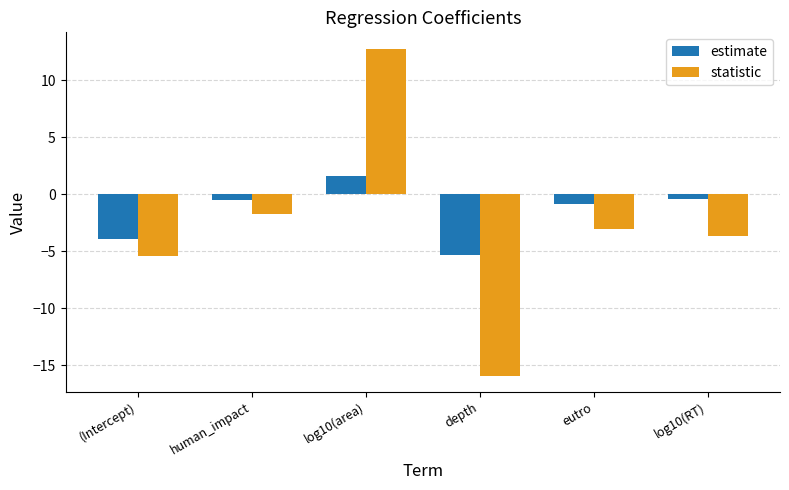

At which category is the sum across all series the highest?

log10(area)